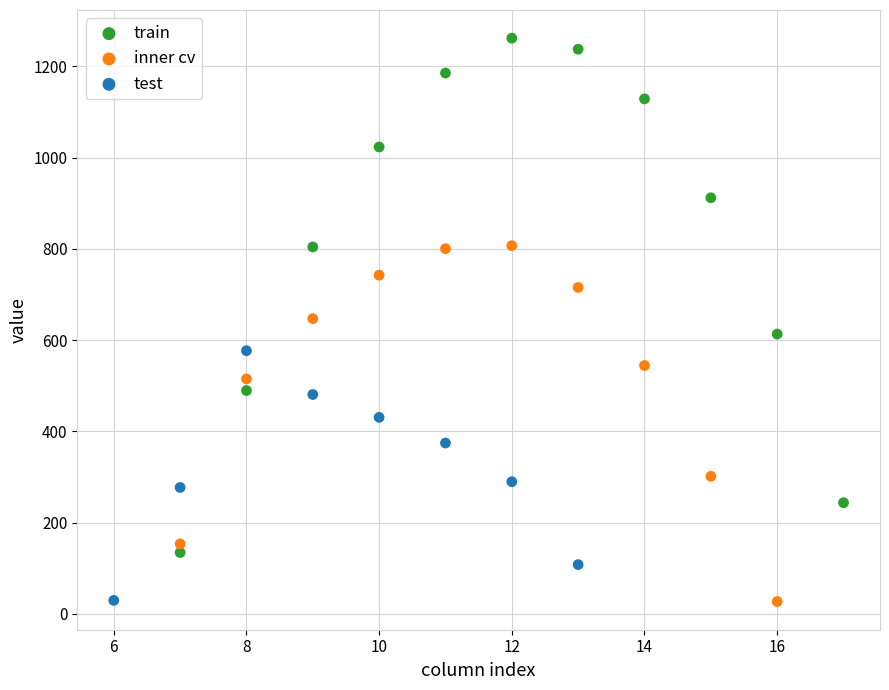

Which series contains the highest Y value?

train